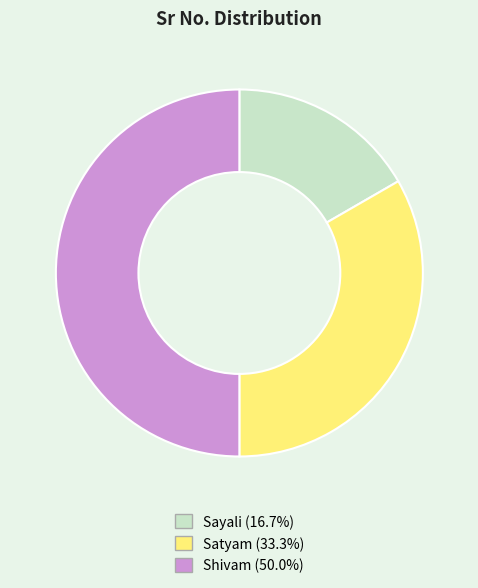

Do Satyam and Shivam together represent more than half of the pie?

Yes